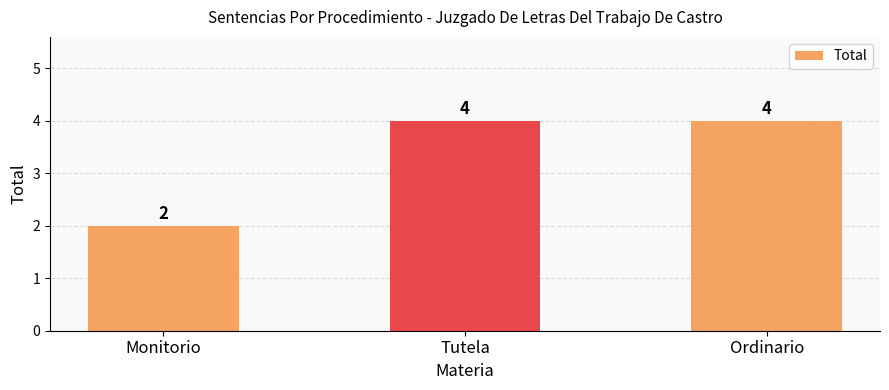

What is the sum of the values at Ordinario and Monitorio?

6